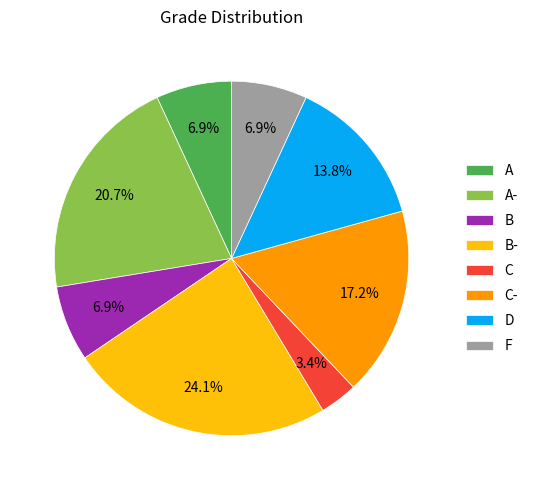

How many segments does this pie chart have?

8